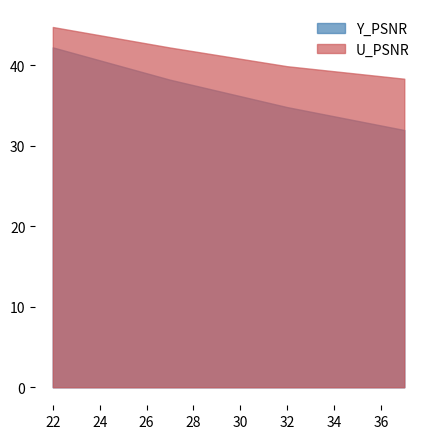

List the series in order of their overall mean, lowest first.

Y_PSNR, U_PSNR